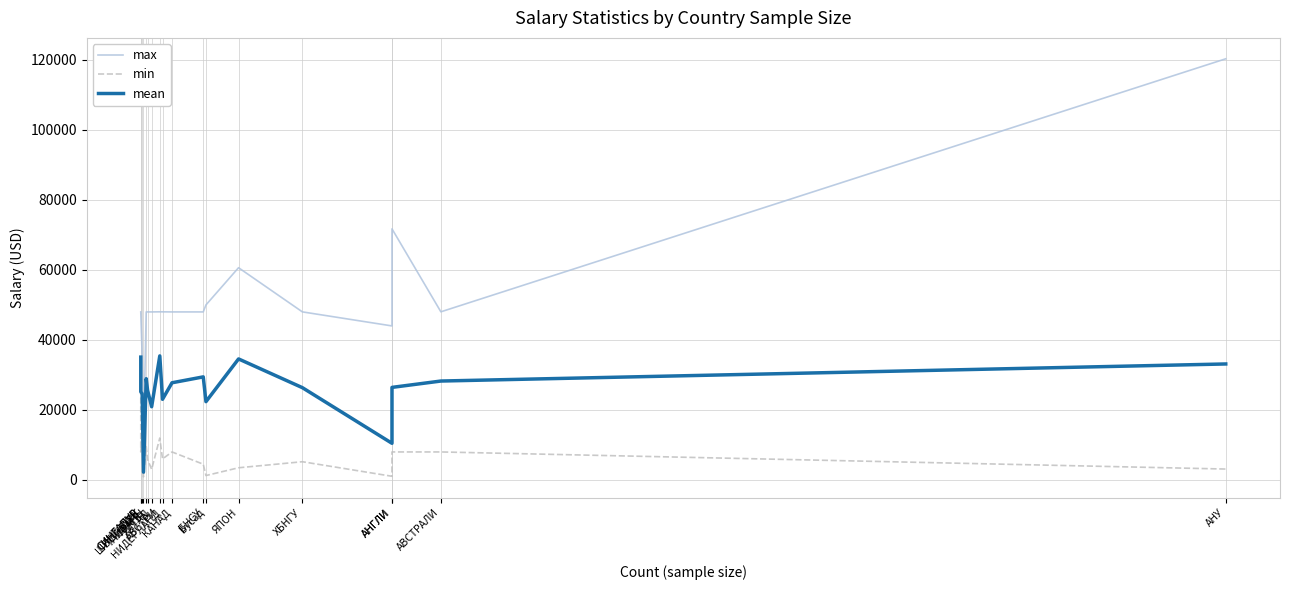

Which category has the highest value across all series?

АНУ